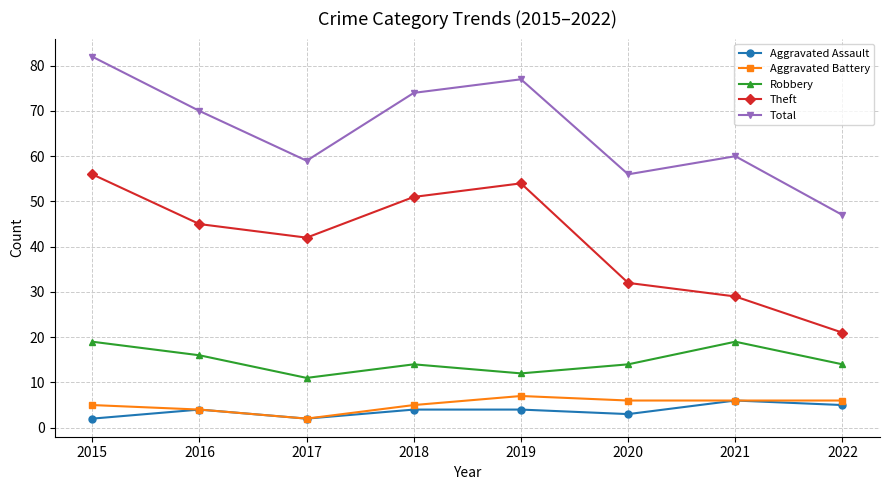

What is the sum of the Total values at 2017 and 2022?

106